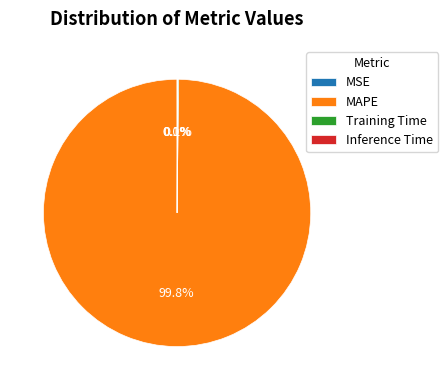

Which category has the biggest portion of the pie?

MAPE